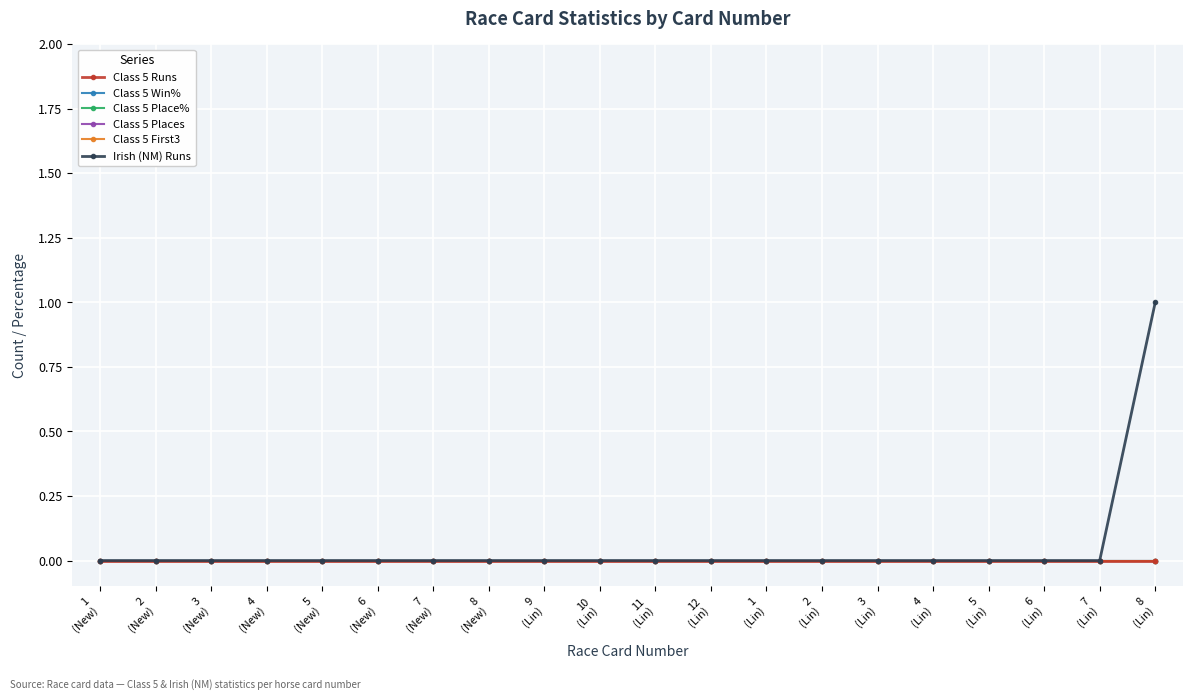

At which category is the sum across all series the highest?

8
(Lin)